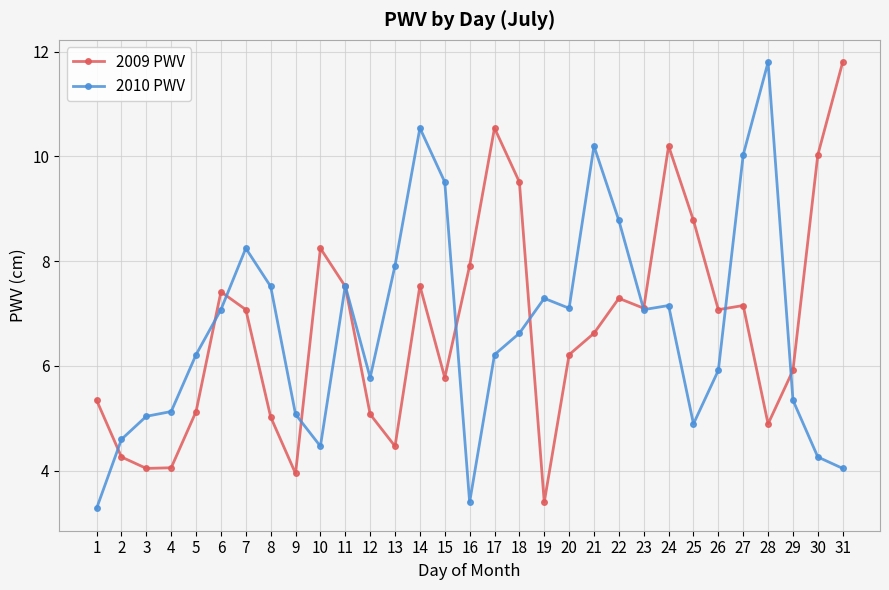

How many intersections are there between 2009 PWV and 2010 PWV?

10